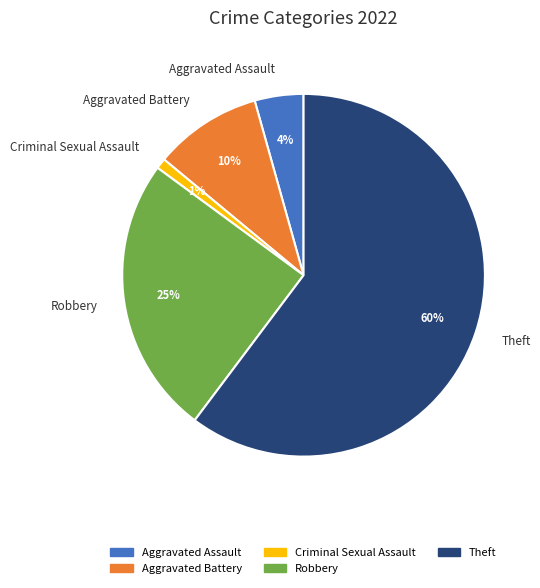

What percentage is the Theft slice, to the nearest percent?

60%